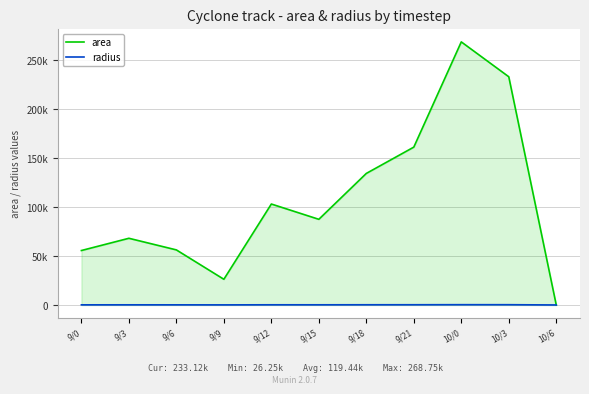

Count the number of categories in the chart.

11